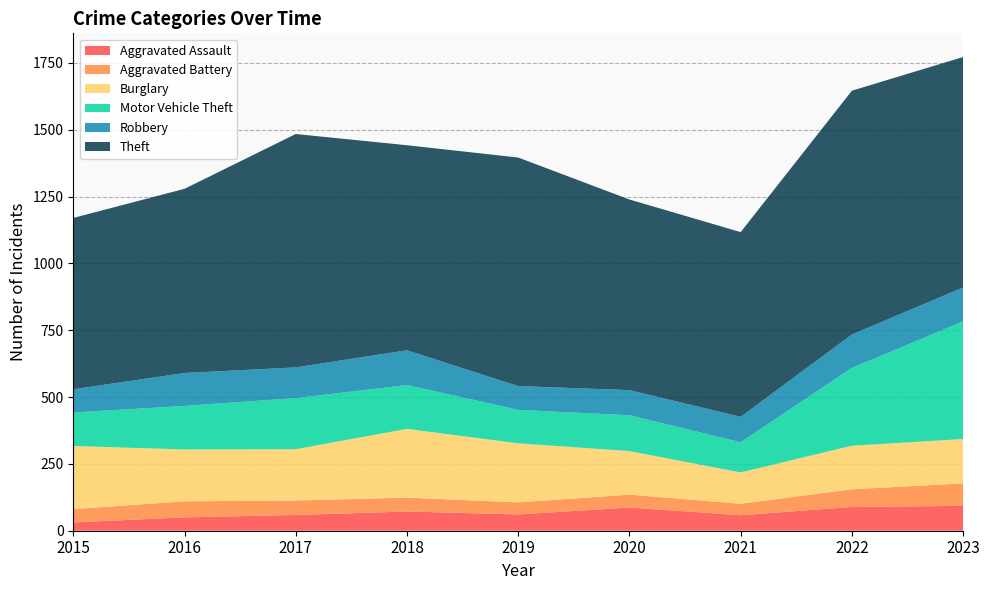

Reading left to right, list all the values displayed in this chart.

Aggravated Assault: 31	50	59	72	61	87	58	89	93
Aggravated Battery: 50	60	54	52	45	48	43	66	84
Burglary: 236	194	192	257	221	163	117	163	166
Motor Vehicle Theft: 125	163	191	164	125	134	113	291	440
Robbery: 87	123	115	130	89	94	95	125	127
Theft: 641	689	873	767	855	713	691	912	862